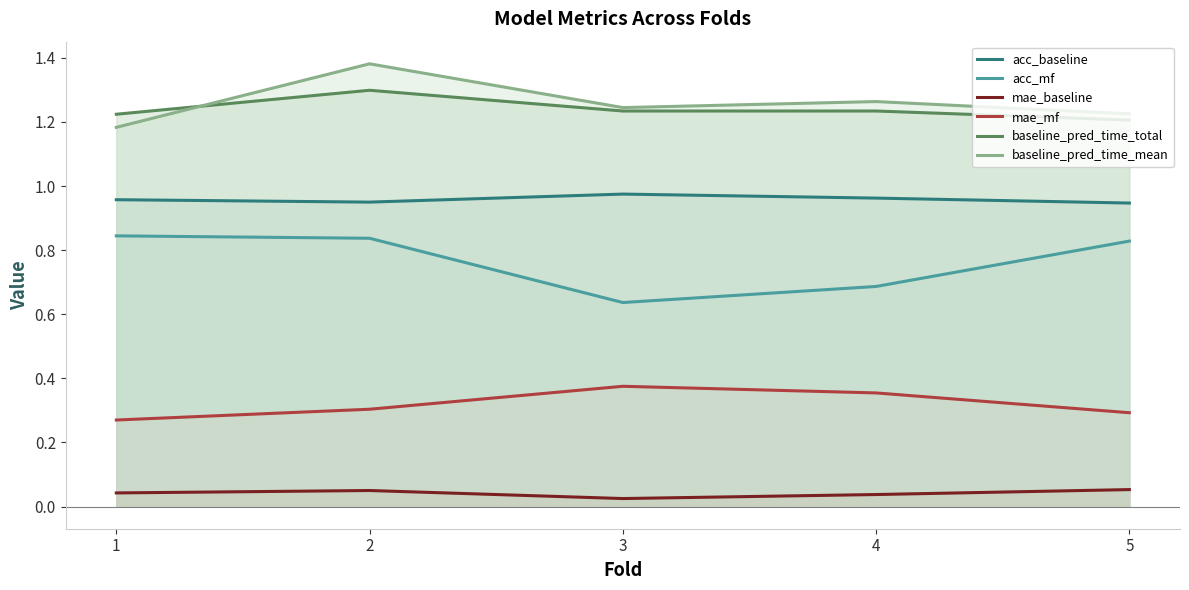

What is the sum of all baseline_pred_time_mean values?

6.3